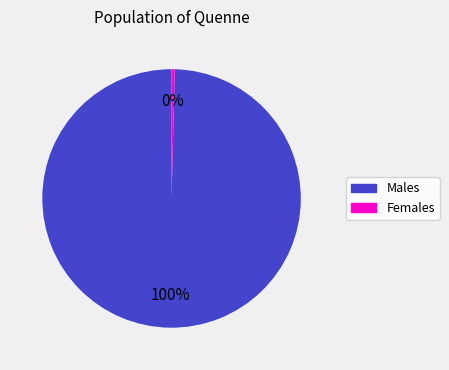

Which slice is the smallest?

Females